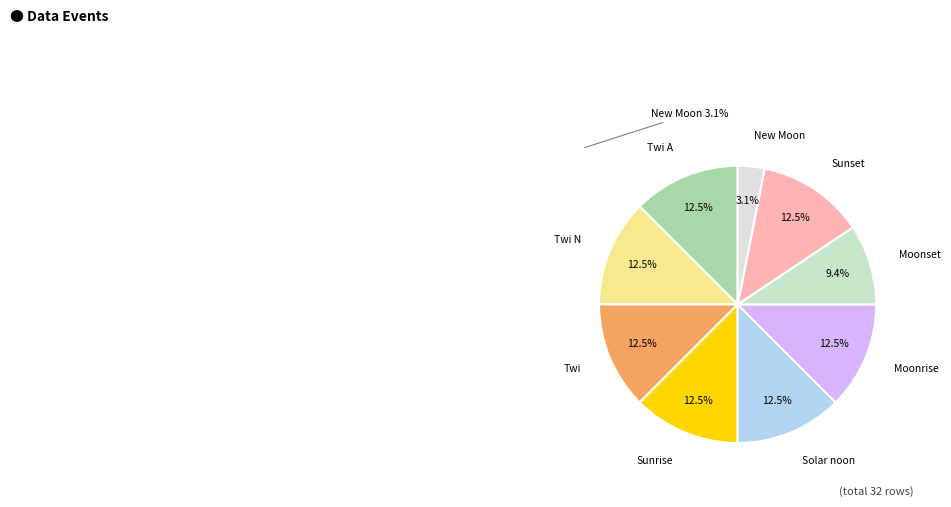

Which category has the biggest portion of the pie?

Twi N